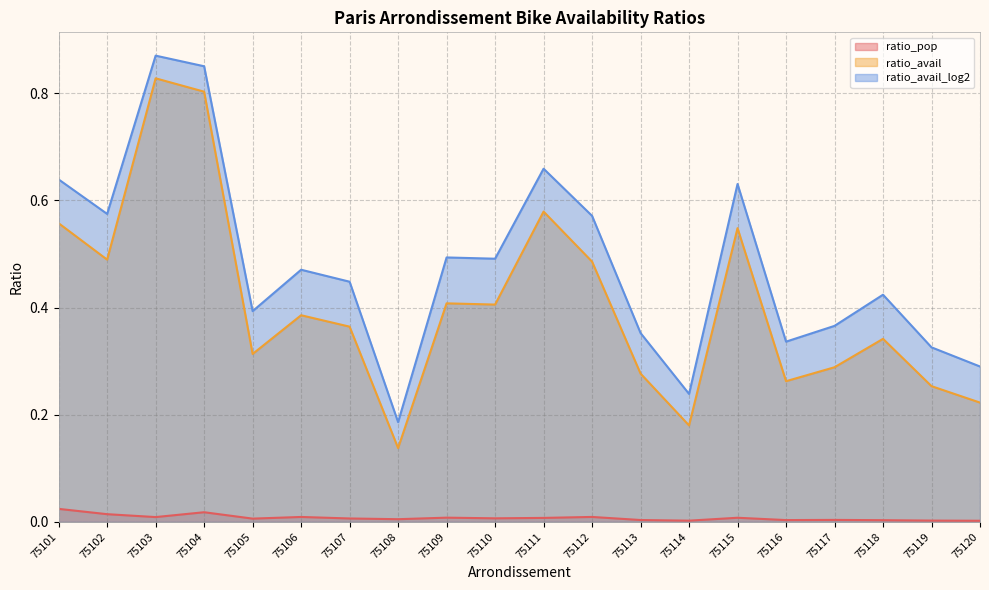

What is the spread (max minus min) of values at 75108?

0.2